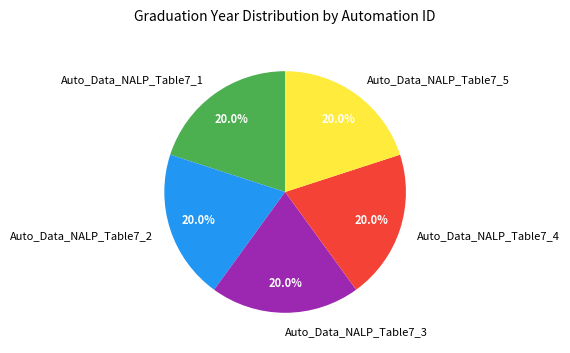

Combined, do Auto_Data_NALP_Table7_4 and Auto_Data_NALP_Table7_5 account for over 50%?

No